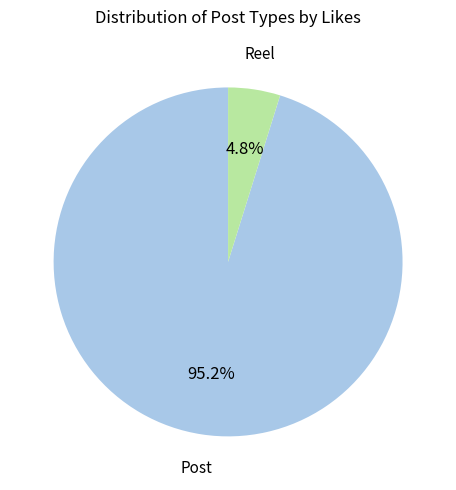

To the nearest percent, what is the difference between the largest and smallest slice percentages?

90%